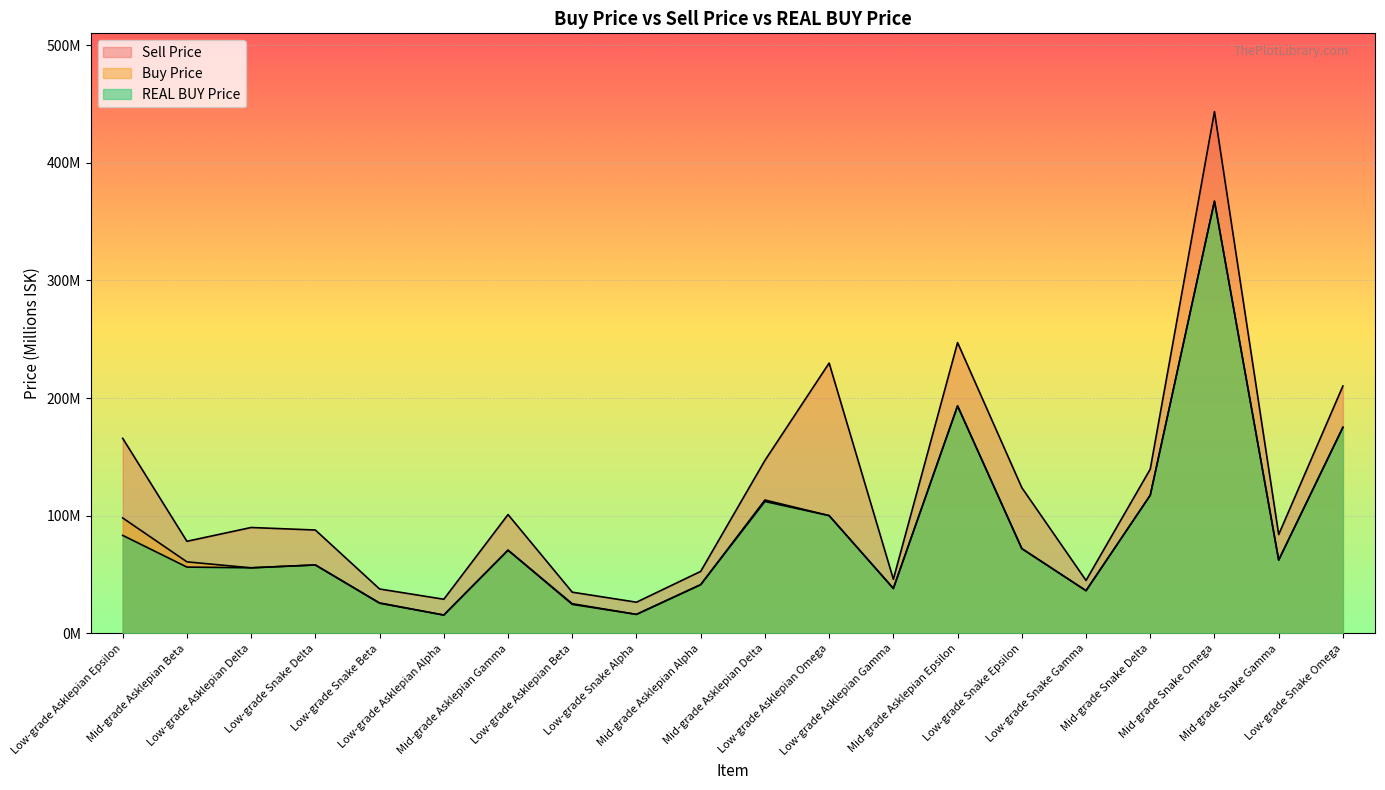

What is the value of the Buy Price point at the 1st from the left?

98.1